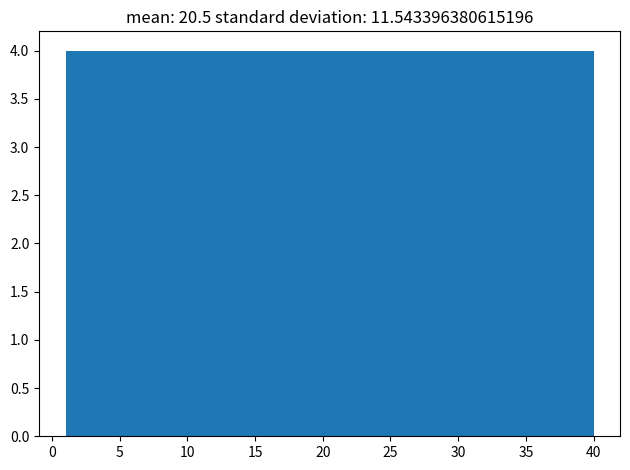

Reading left to right, list every bar in this chart as the range it spans on the x-axis followed by its height. Neither the bar edges nor the heights are printed on the chart, so give them approximately, as read against the axes.

1.0 to 4.9: 4
4.9 to 8.8: 4
8.8 to 12.7: 4
12.7 to 16.6: 4
16.6 to 20.5: 4
20.5 to 24.4: 4
24.4 to 28.3: 4
28.3 to 32.2: 4
32.2 to 36.1: 4
36.1 to 40.0: 4